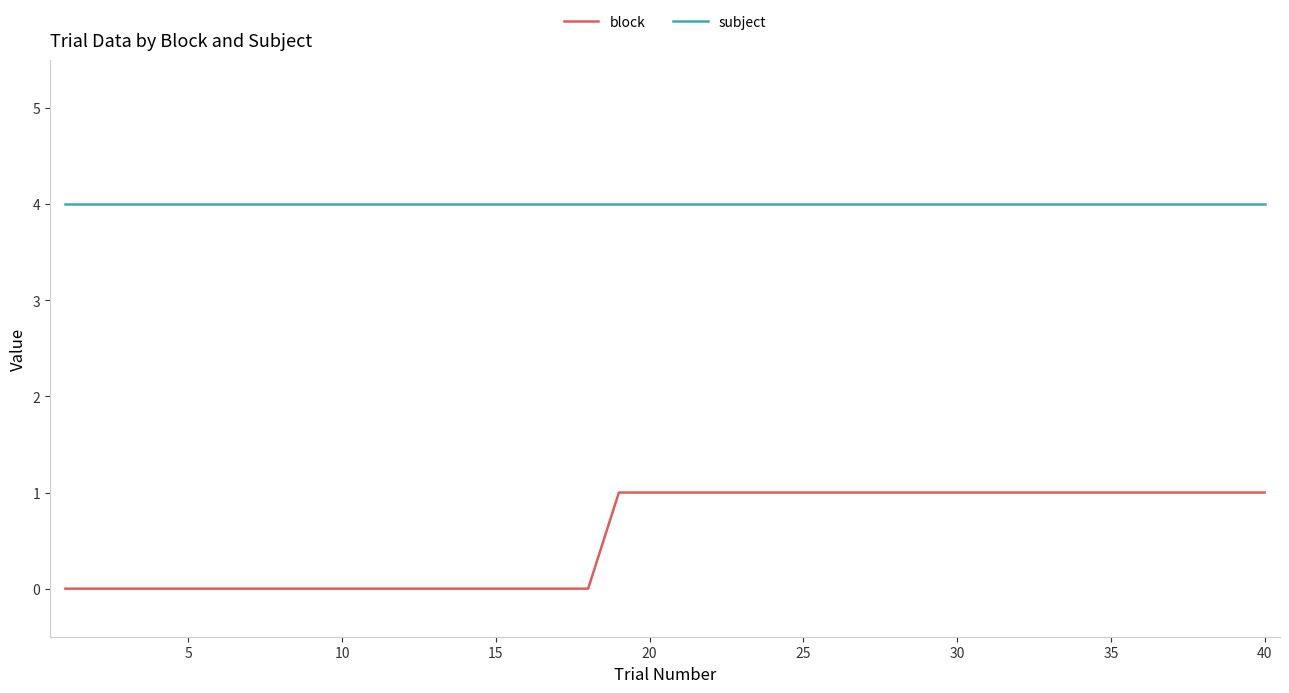

True or false: block and subject cross at least once.

False